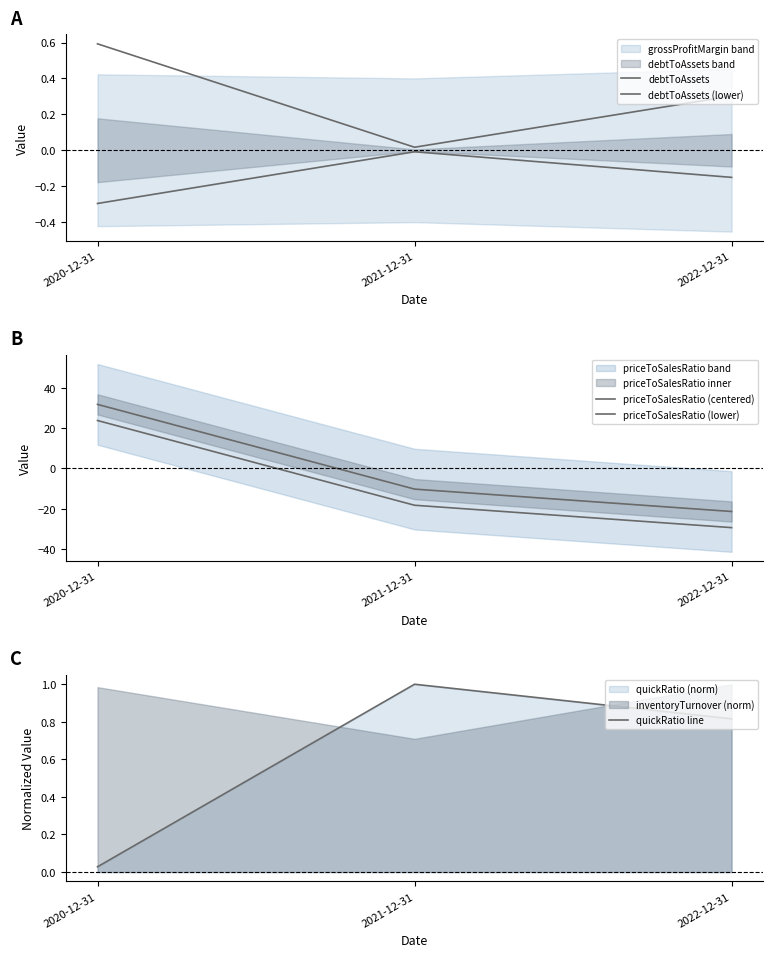

Is the value of priceToSalesRatio (centered) at 2022-12-31 greater than the value of priceToSalesRatio (lower) at 2022-12-31?

Yes